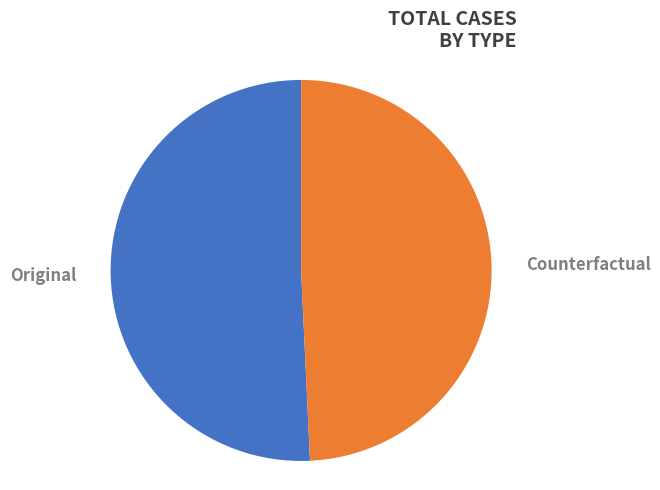

Which has a higher value, Original or Counterfactual?

Original